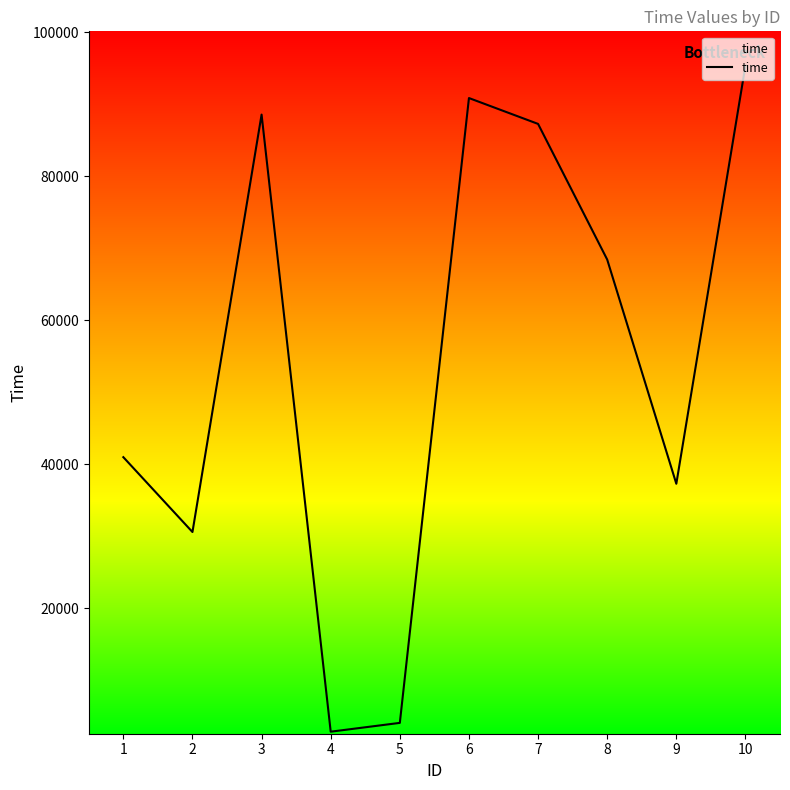

The value at 2 is 49909. True or false?

False